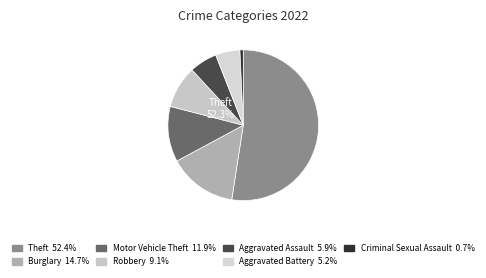

What percentage is the Aggravated Assault slice, to the nearest percent?

6%